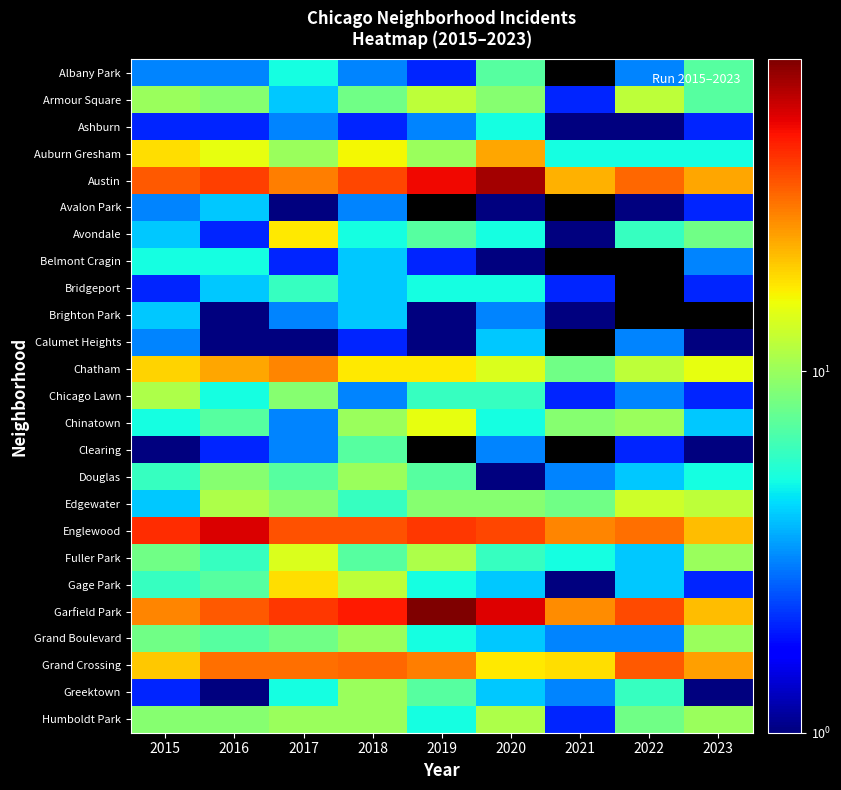

True or false: Ashburn has a value of 3.0 at 2017.

True